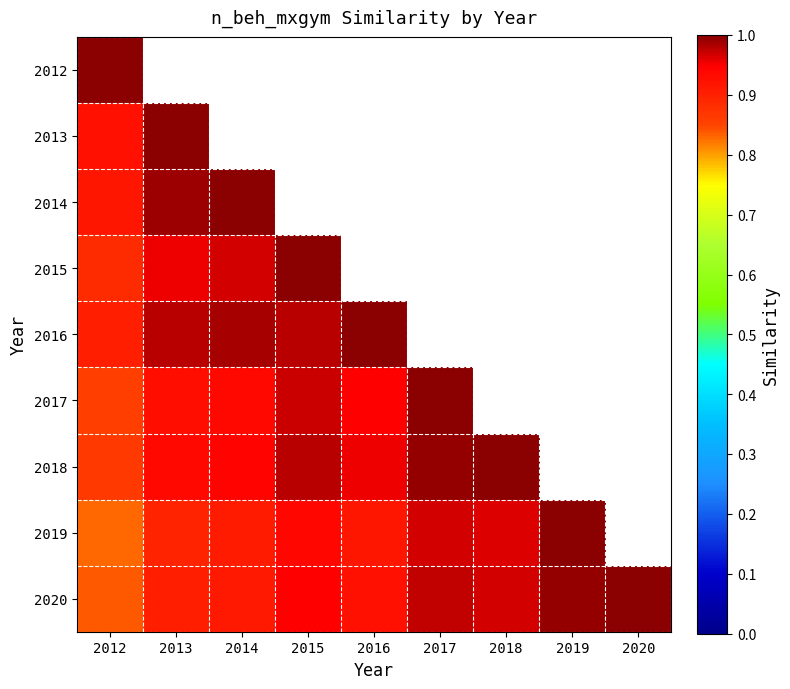

At how many categories does at least one series exceed 0?

9